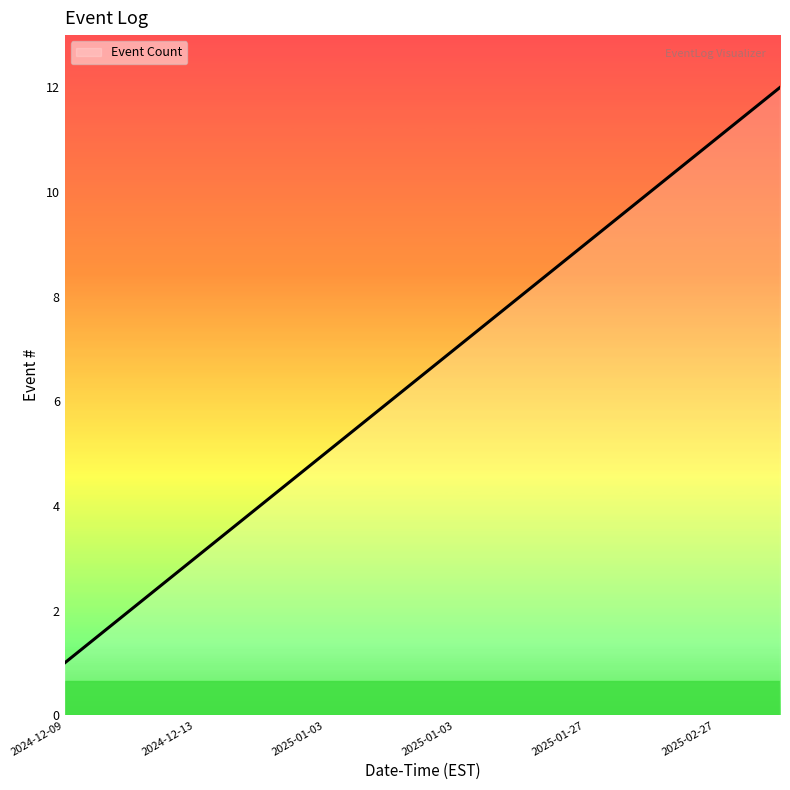

Does the chart have visible grid lines?

No